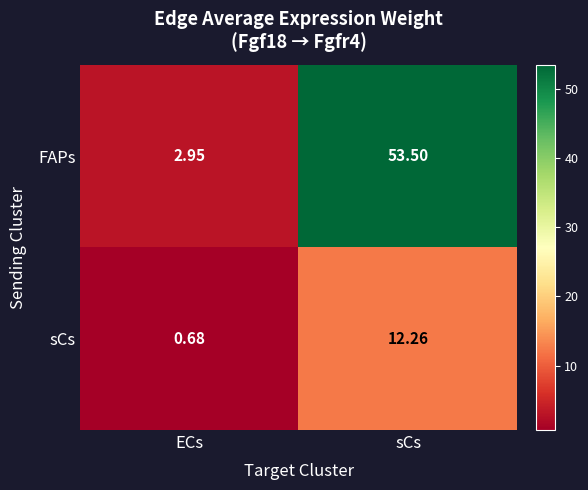

At which category does the chart reach its peak across all series?

sCs